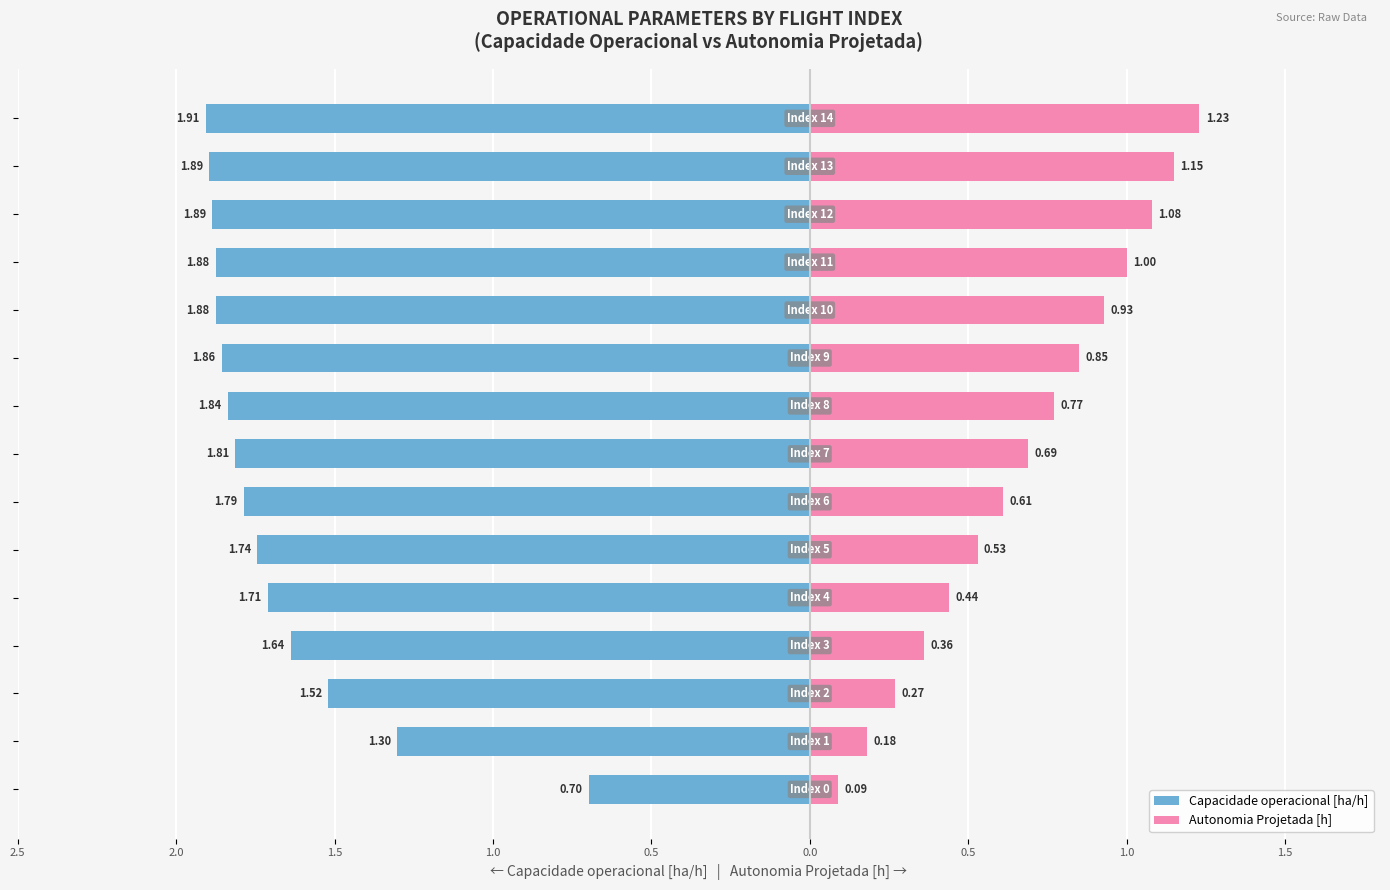

Reading left to right, extract all data points from this chart.

Capacidade operacional [ha/h]: -0.7	-1.3	-1.5	-1.6	-1.7	-1.7	-1.8	-1.8	-1.8	-1.9	-1.9	-1.9	-1.9	-1.9	-1.9
Autonomia Projetada [h]: 0.1	0.2	0.3	0.4	0.4	0.5	0.6	0.7	0.8	0.8	0.9	1.0	1.1	1.1	1.2